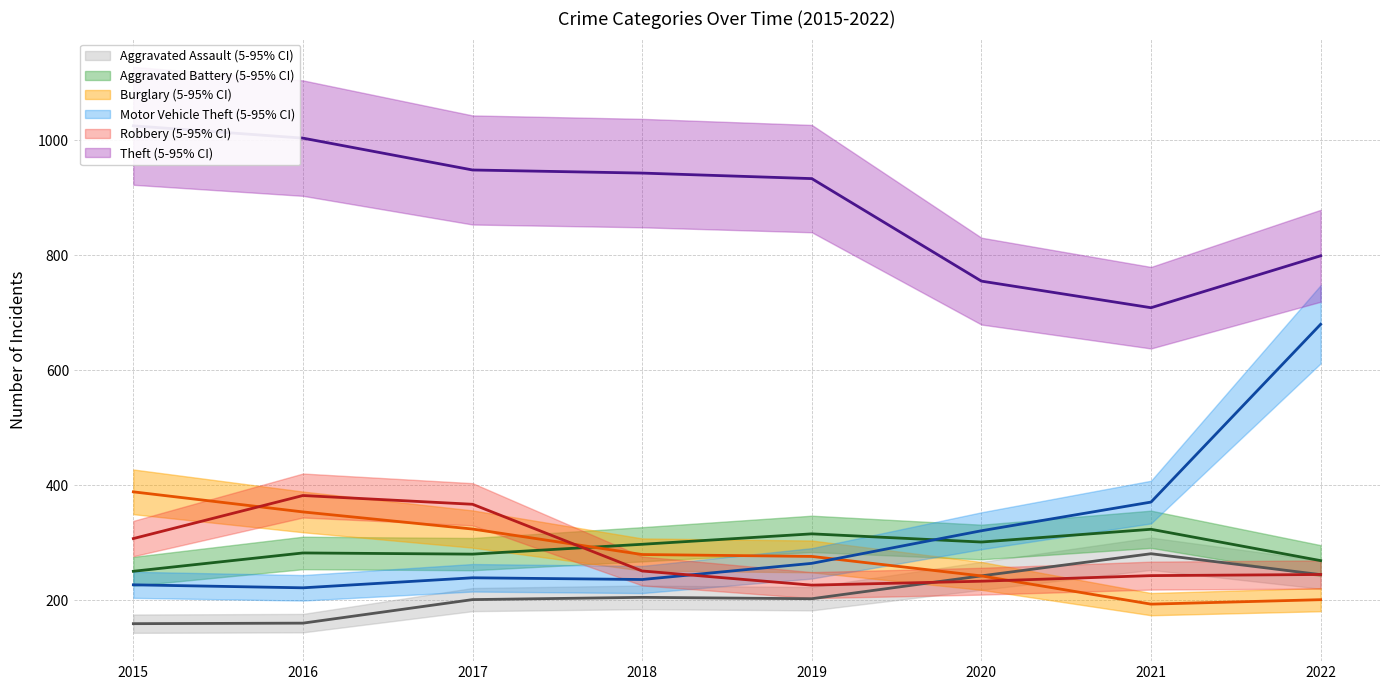

How many data points in Motor Vehicle Theft are above 264?

4